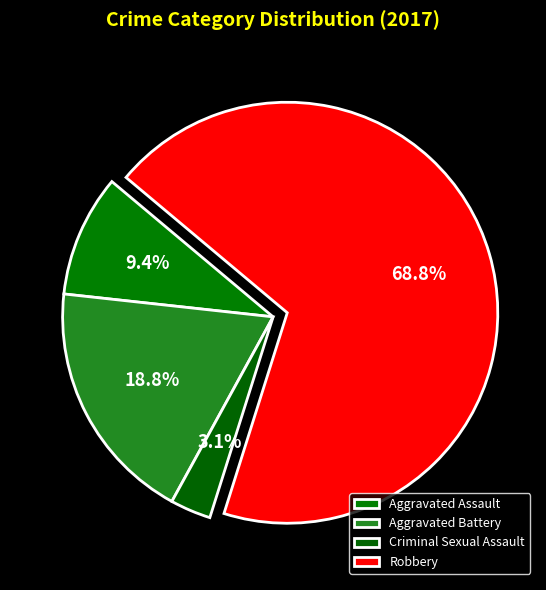

What is the smallest slice in the pie chart?

Criminal Sexual Assault